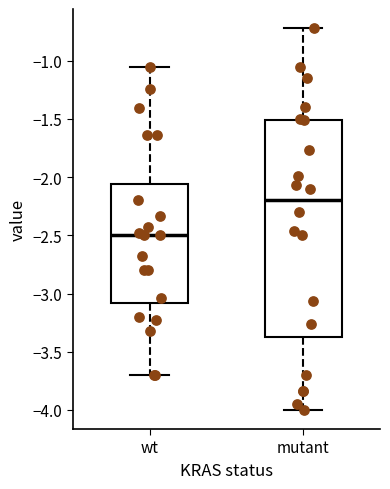

Comparing the boxes themselves (not the whiskers), which one is the tallest?

mutant